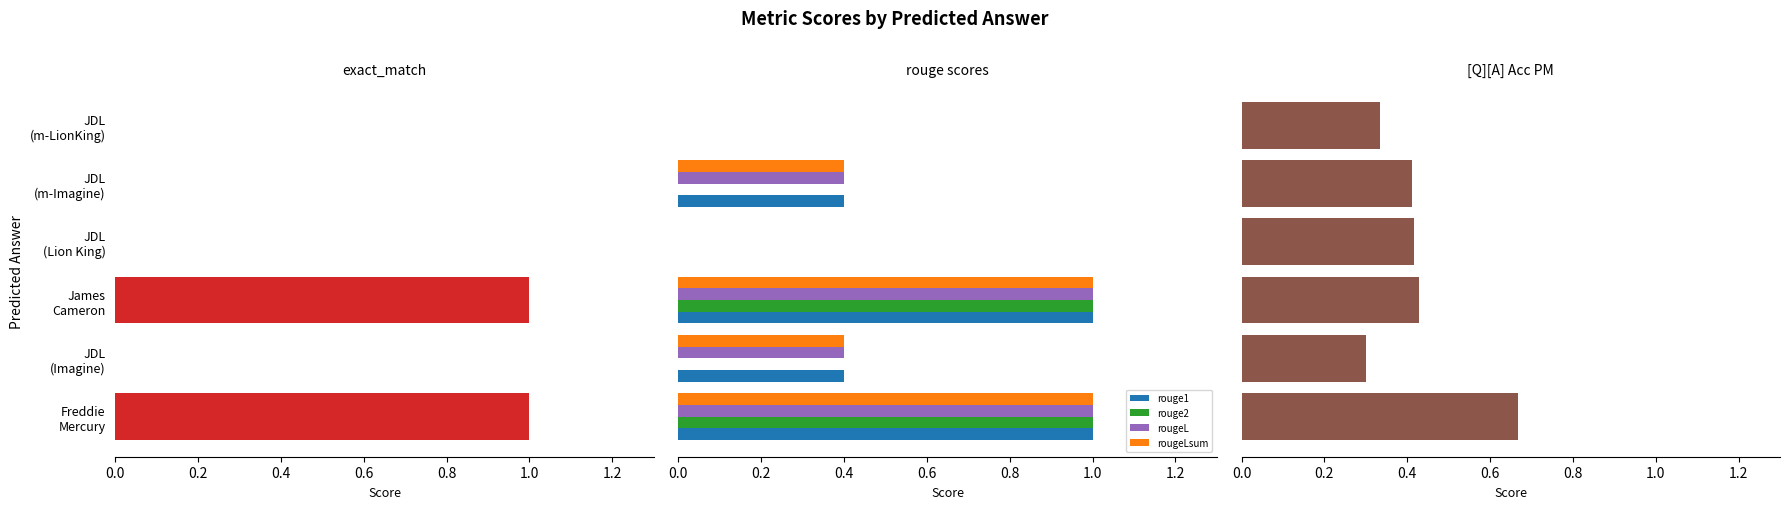

What is the maximum value shown in the chart?

1.0